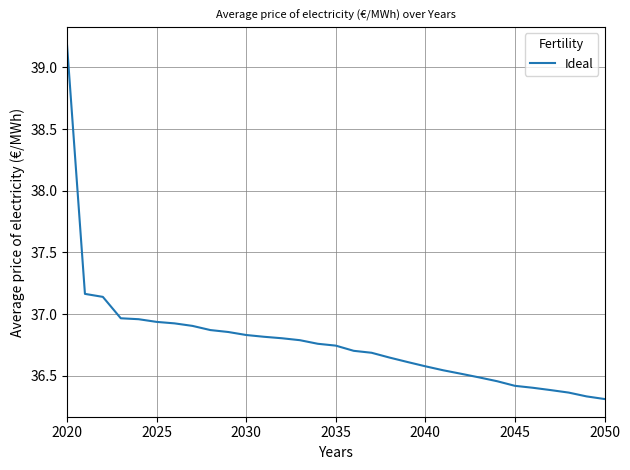

What is the difference between the maximum and minimum values?

2.9